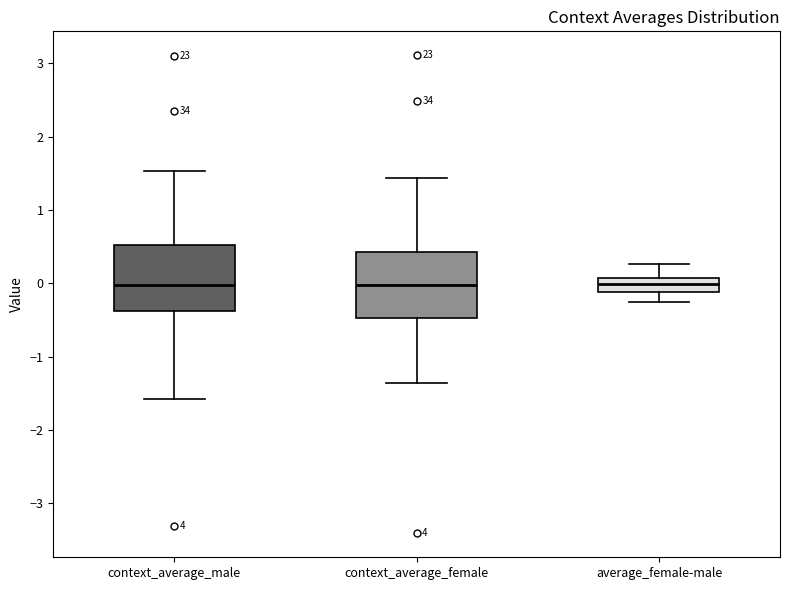

Where is the upper edge of the box for context_average_male on the y-axis? The values are not printed on the chart, so give them approximately, as read against the axis.

0.5